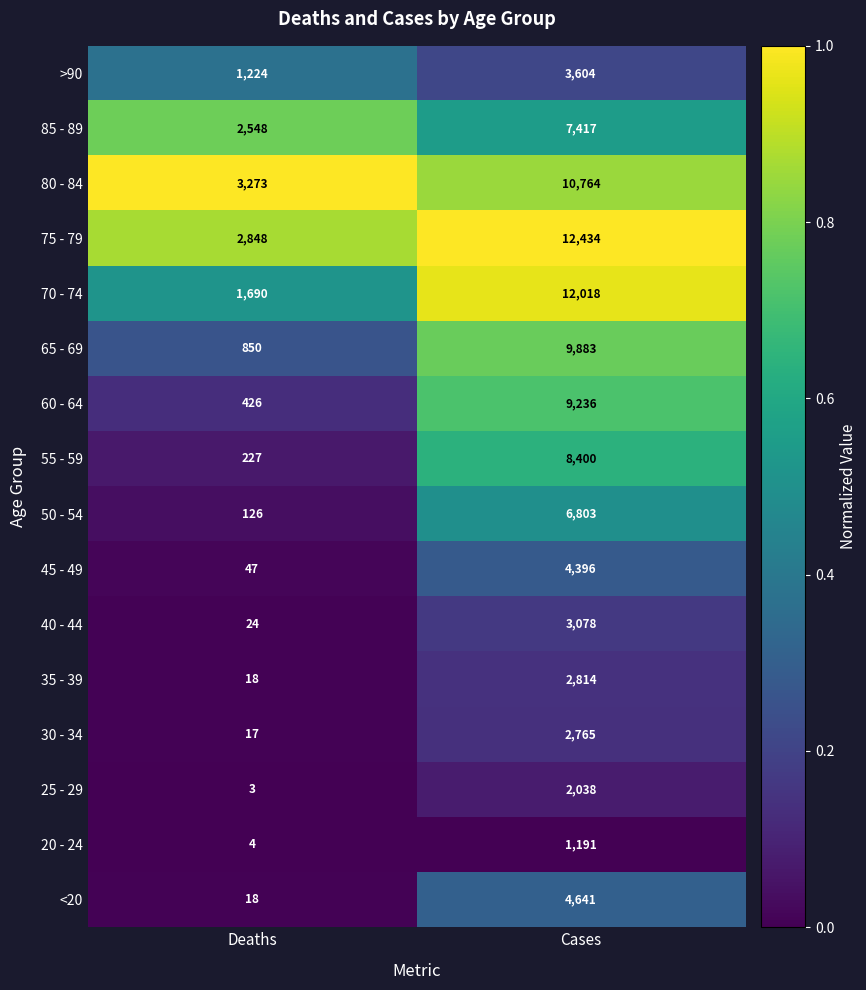

The 70 - 74 series shows 1690 at Deaths. True or false?

True